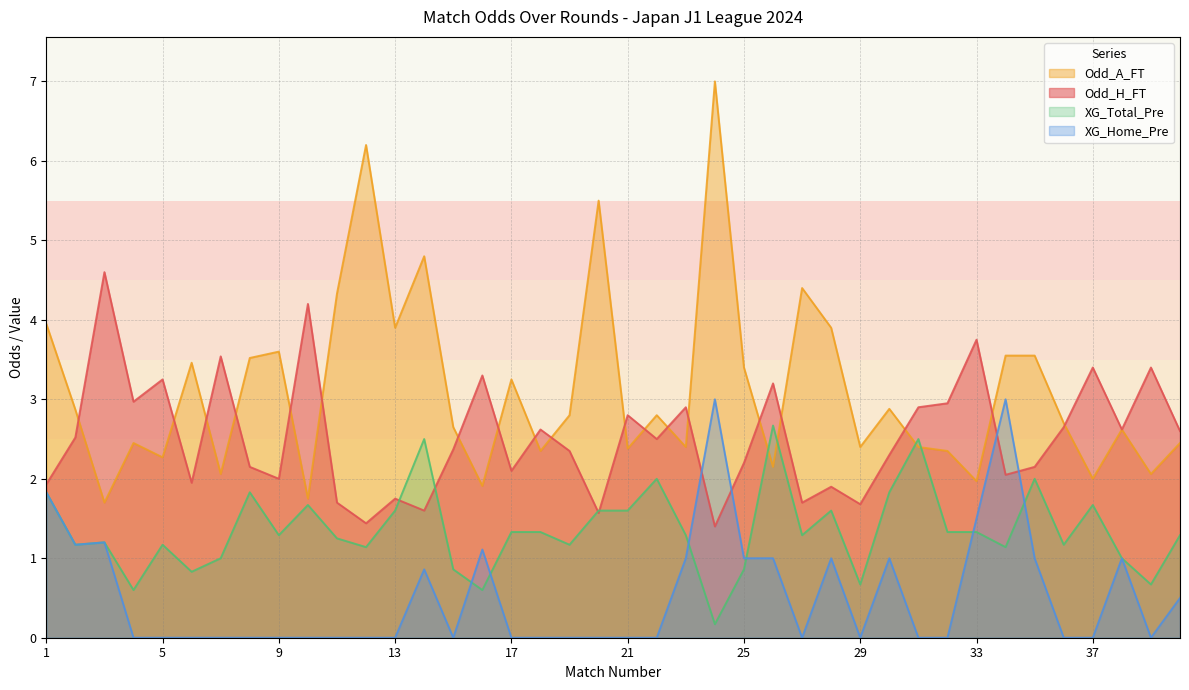

The Odd_A_FT series shows 2.4 at 23. True or false?

True